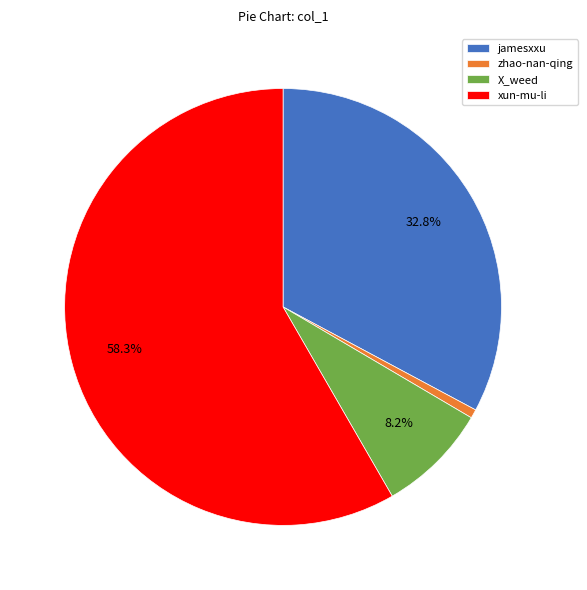

Is it true that X_weed is 8% of the pie?

True